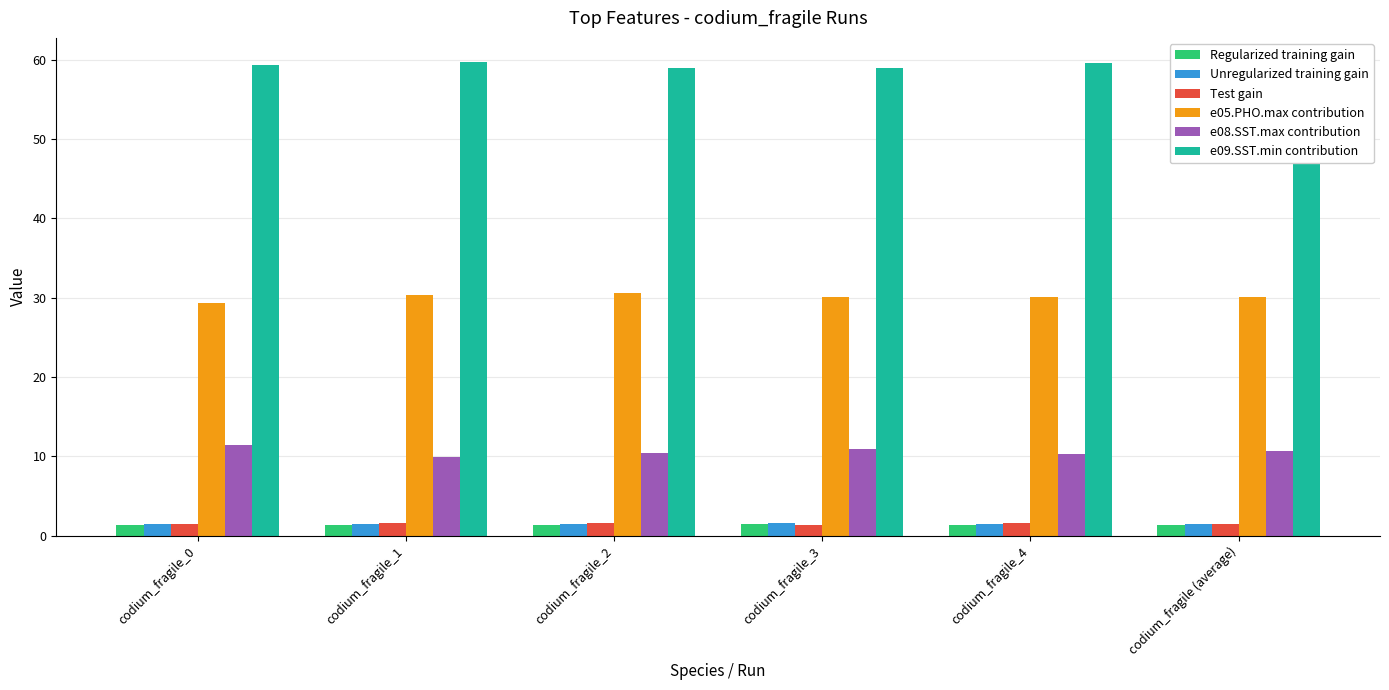

What is the maximum value shown in the chart?

59.7